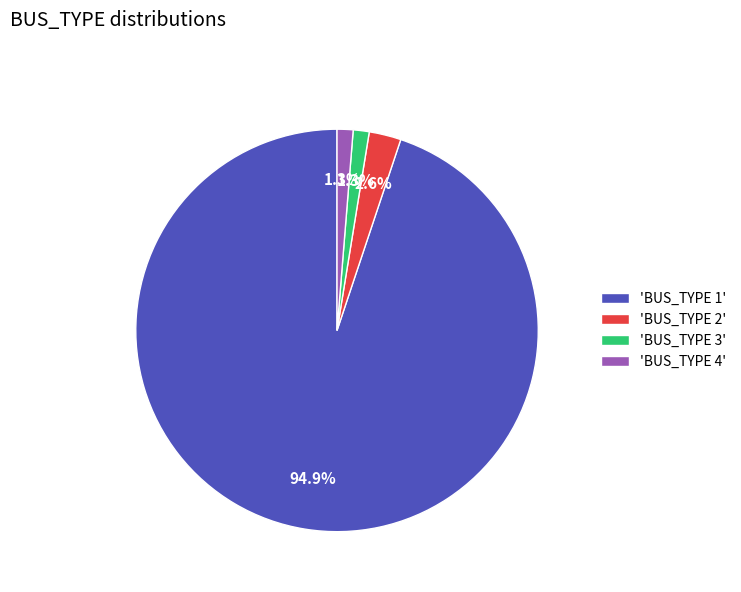

What percentage is NOT represented by 'BUS_TYPE 3'?

98.7%